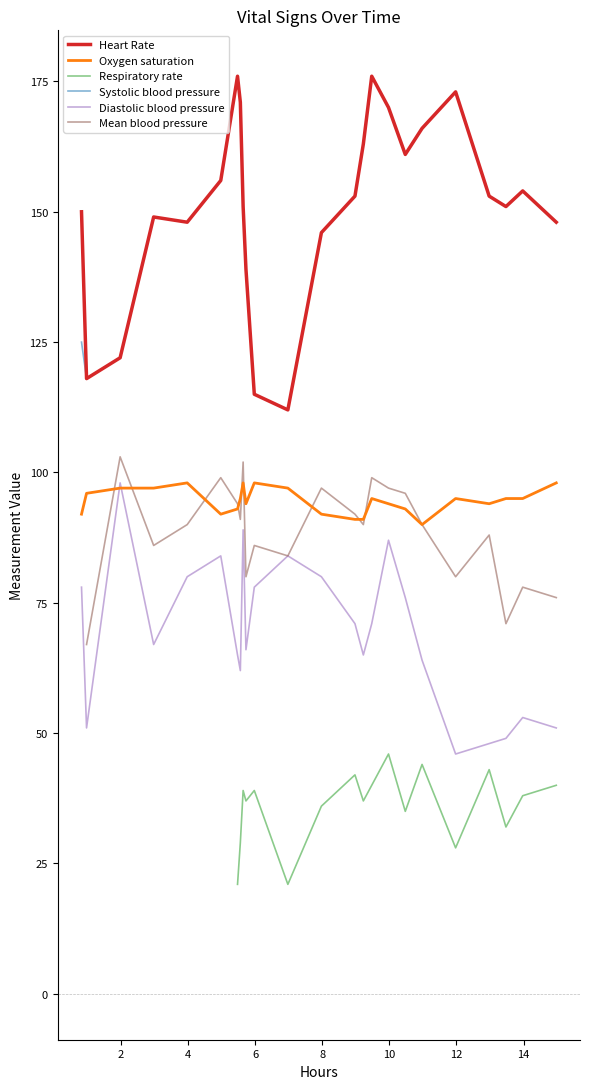

True or false: Heart Rate and Diastolic blood pressure cross at least once.

False